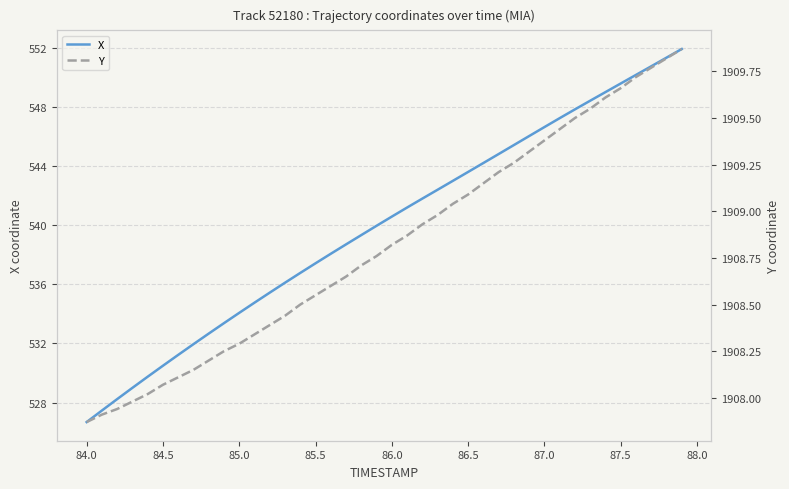

Which category has the lowest value in the X series?

84.0